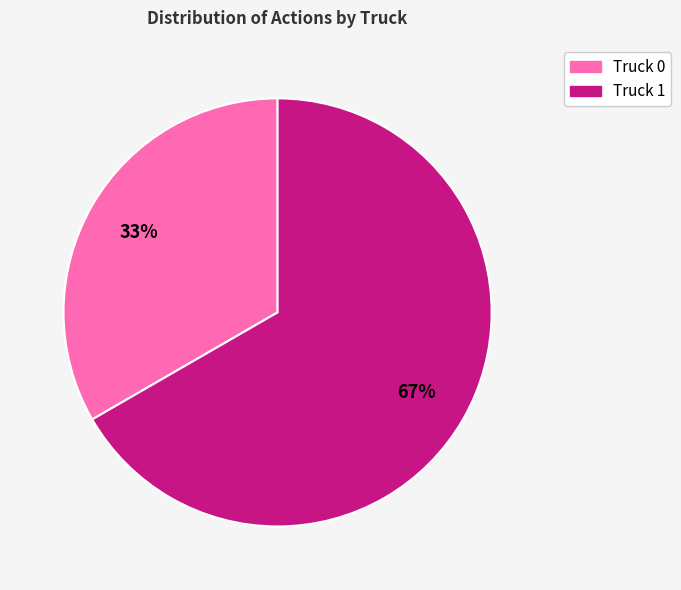

Which has a higher value, Truck 0 or Truck 1?

Truck 1